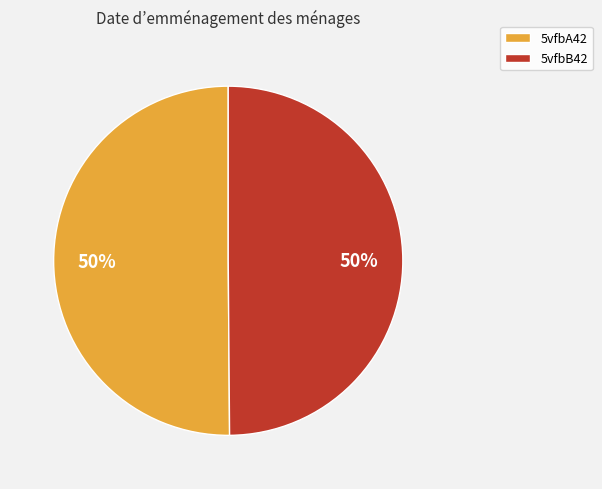

To the nearest percent, what percentage of the pie is 5vfbB42?

50%